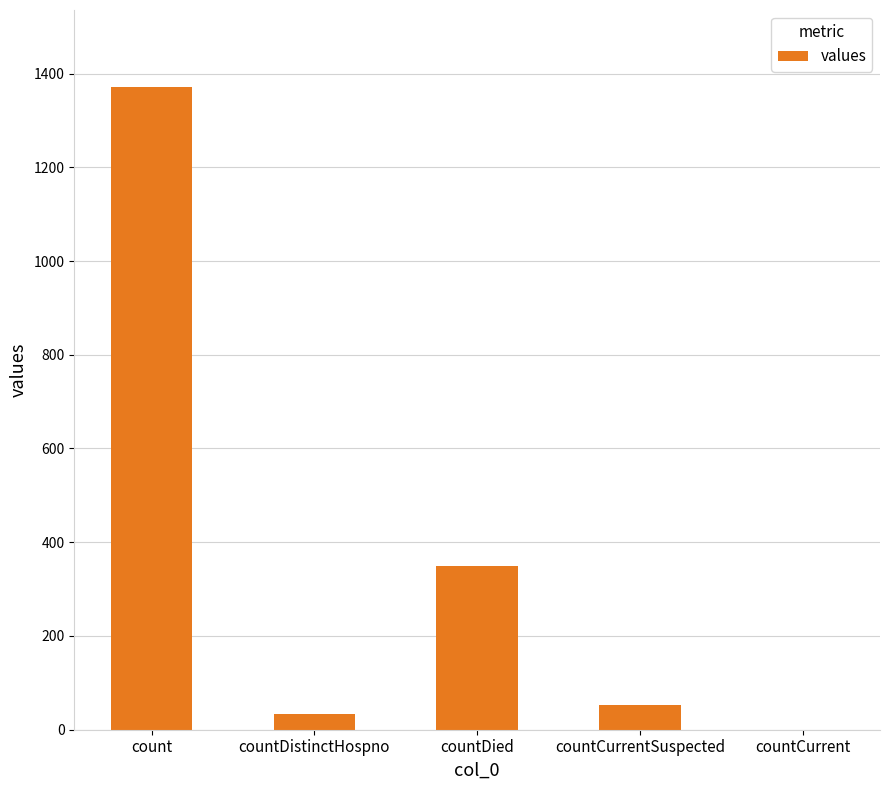

The value at countCurrent is 0. True or false?

True